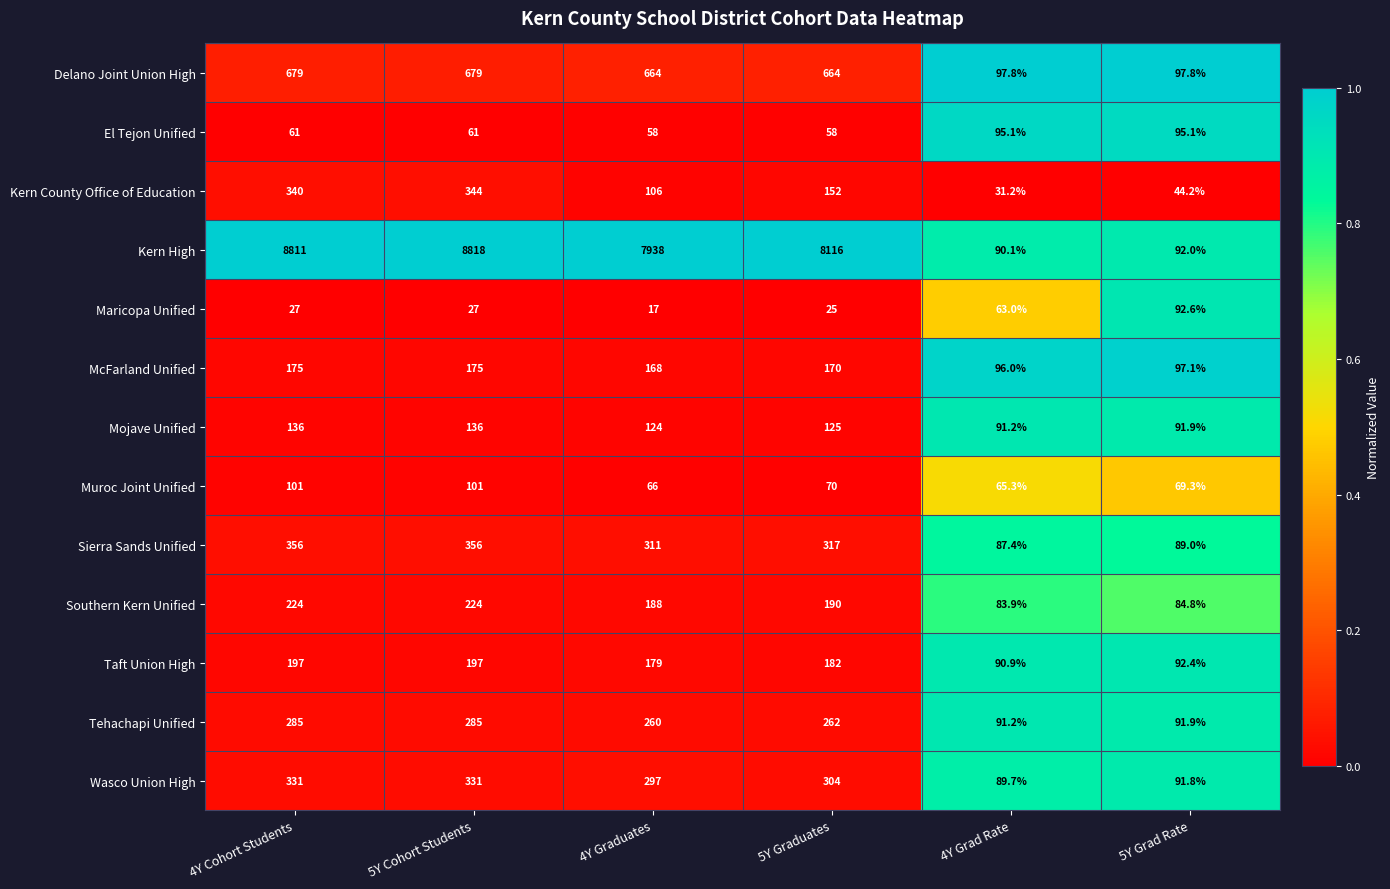

What is the total value across all series at 4Y Graduates?

10376.0